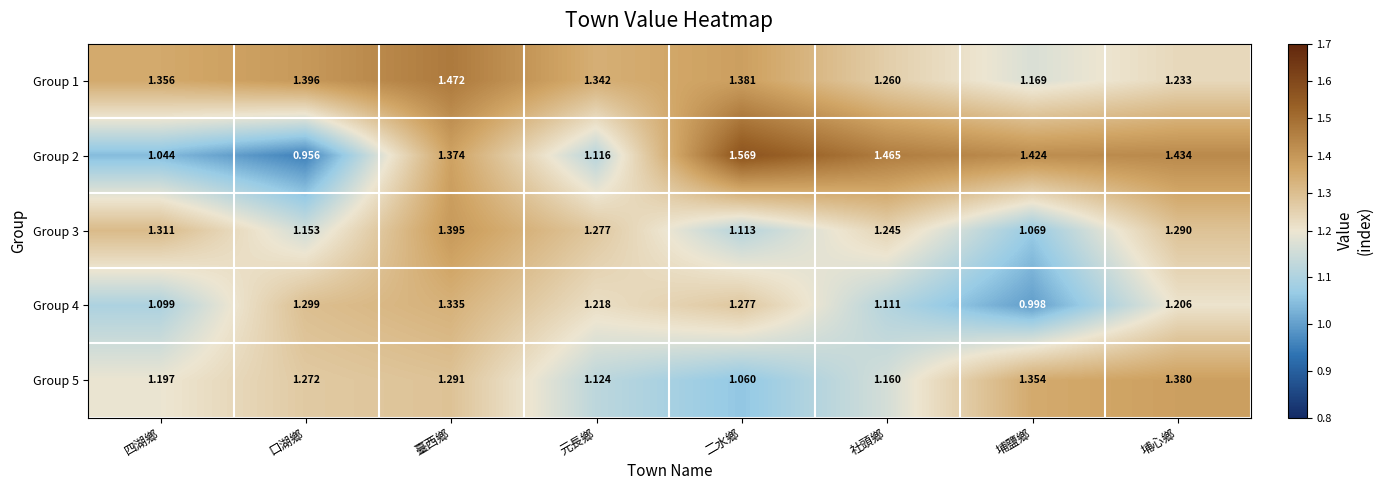

At which label does Group 5 reach its minimum?

二水鄉